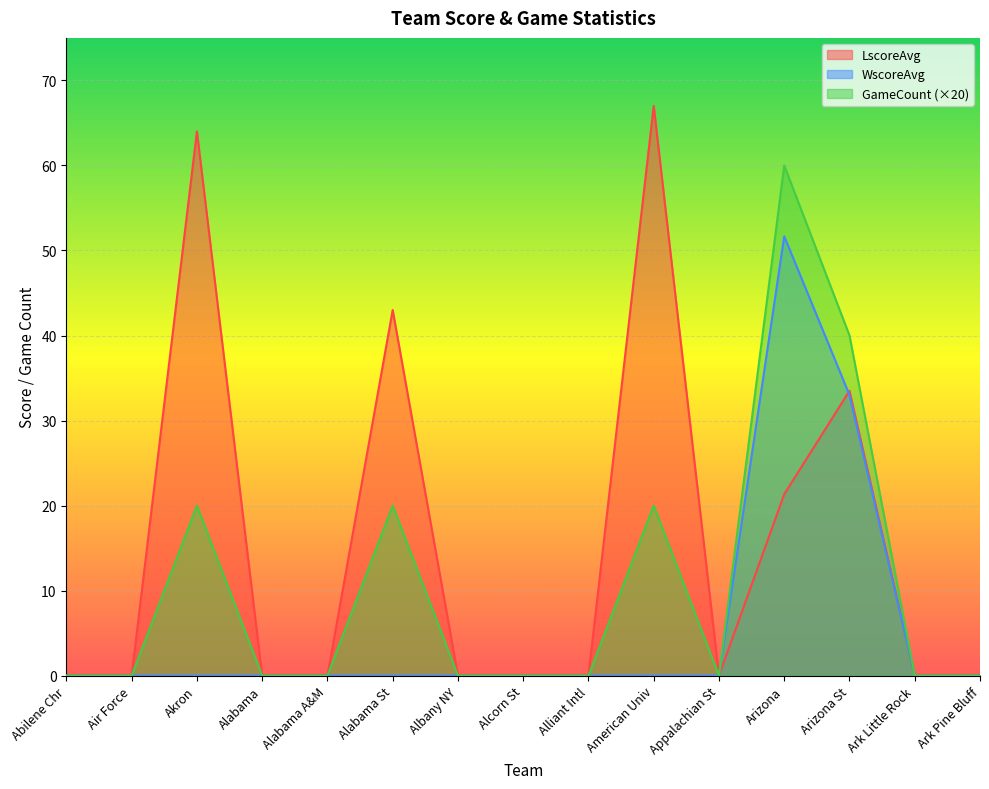

Reading right to left, extract all data points from this chart.

LscoreAvg: Ark Pine Bluff=0.0	Ark Little Rock=0.0	Arizona St=33.5	Arizona=21.3	Appalachian St=0.0	American Univ=67.0	Alliant Intl=0.0	Alcorn St=0.0	Albany NY=0.0	Alabama St=43.0	Alabama A&M=0.0	Alabama=0.0	Akron=64.0	Air Force=0.0	Abilene Chr=0.0
WscoreAvg: Ark Pine Bluff=0.0	Ark Little Rock=0.0	Arizona St=33.0	Arizona=51.7	Appalachian St=0.0	American Univ=0.0	Alliant Intl=0.0	Alcorn St=0.0	Albany NY=0.0	Alabama St=0.0	Alabama A&M=0.0	Alabama=0.0	Akron=0.0	Air Force=0.0	Abilene Chr=0.0
GameCount: Ark Pine Bluff=0.0	Ark Little Rock=0.0	Arizona St=40.0	Arizona=60.0	Appalachian St=0.0	American Univ=20.0	Alliant Intl=0.0	Alcorn St=0.0	Albany NY=0.0	Alabama St=20.0	Alabama A&M=0.0	Alabama=0.0	Akron=20.0	Air Force=0.0	Abilene Chr=0.0